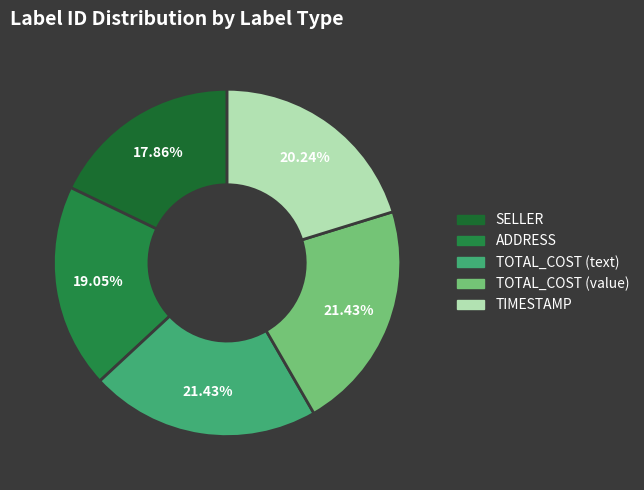

What is the smallest slice in the pie chart?

SELLER